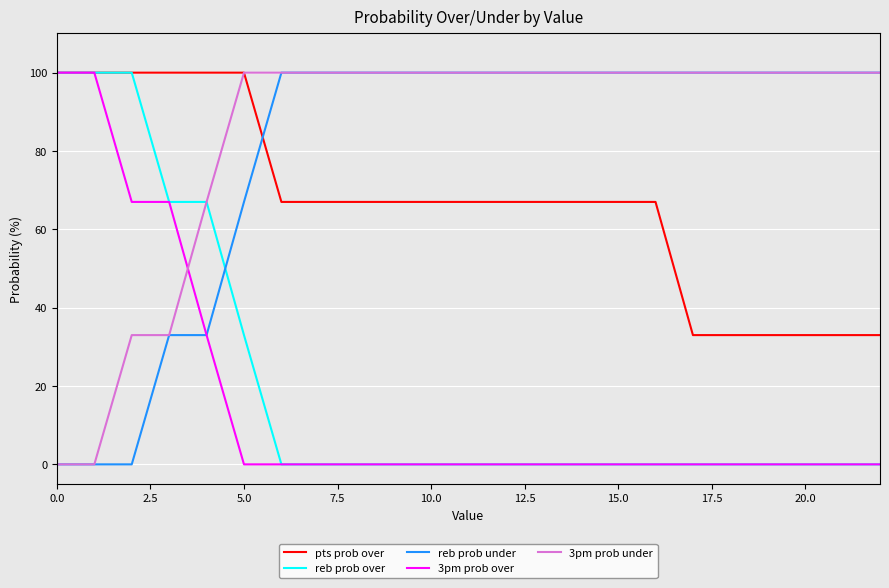

What is the highest value of the 3pm prob under series?

100